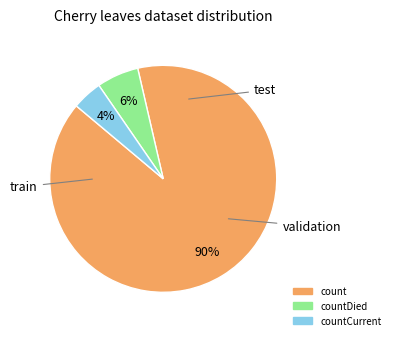

Is the sum of countDied and count greater than half?

Yes